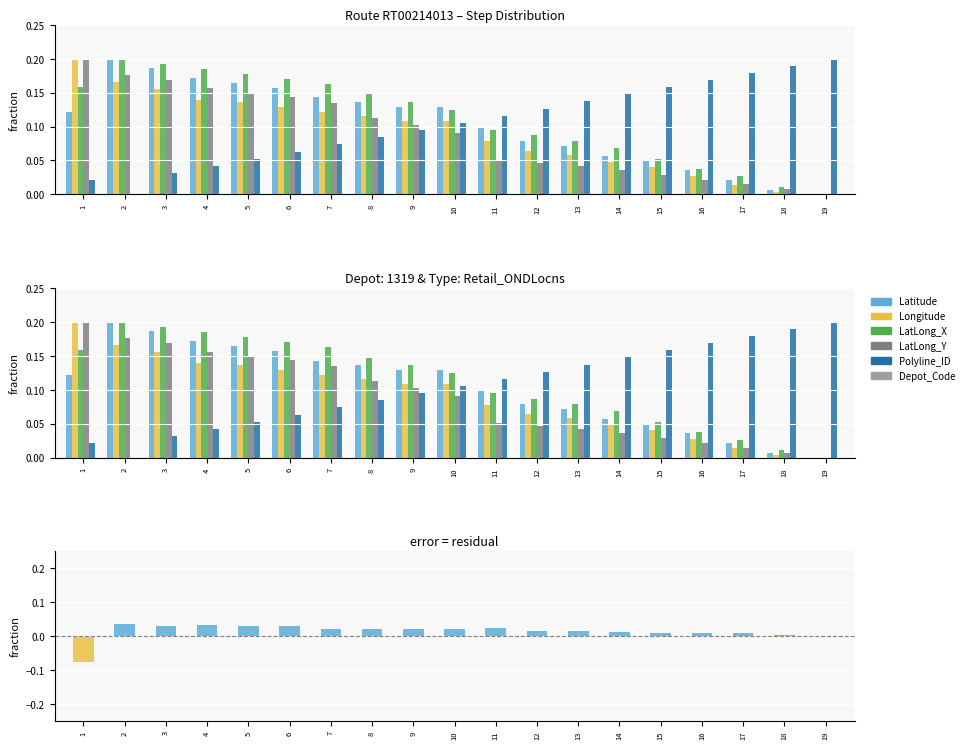

The value of Polyline_ID at 11 is 0.0. True or false?

False